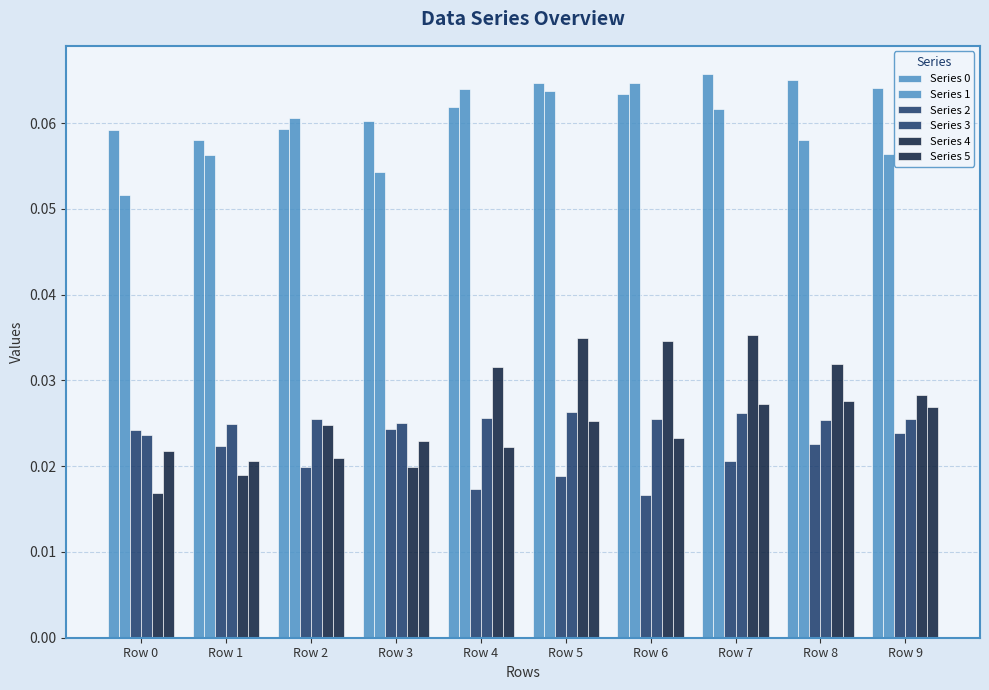

How many series are shown in this chart?

6